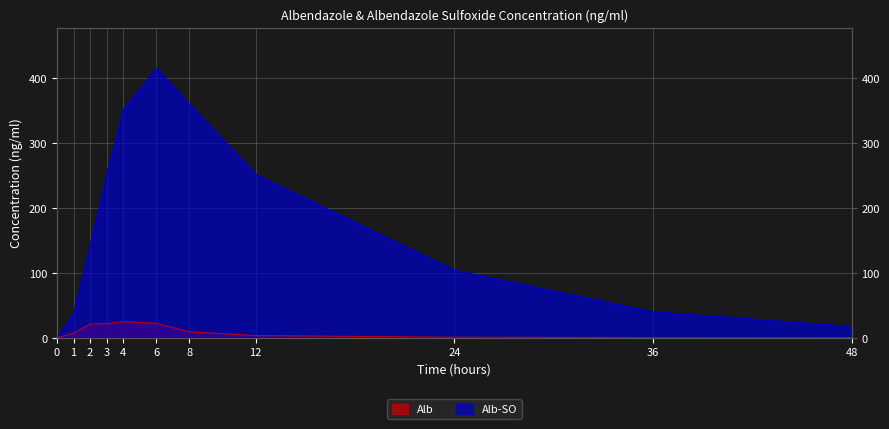

Does the chart have visible grid lines?

Yes